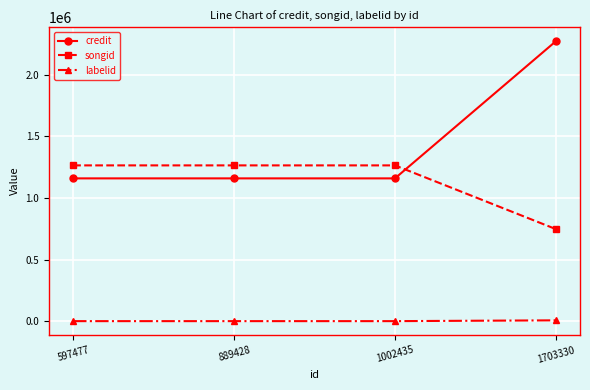

What is the average value of the songid series?

1135374